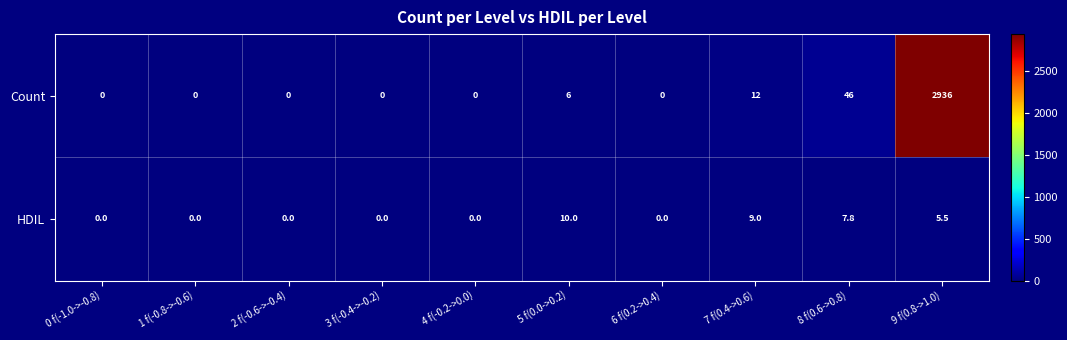

Which series has the largest total across all categories?

Count